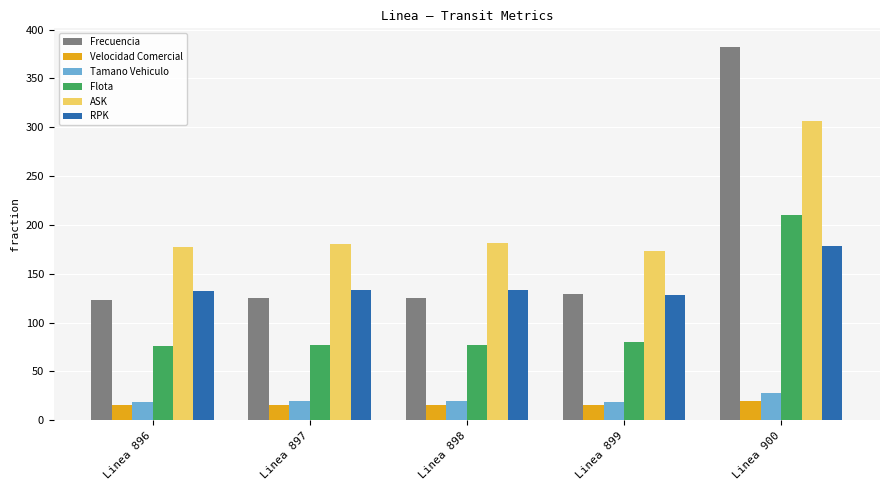

At which label is Frecuencia closest to 252?

Linea 899